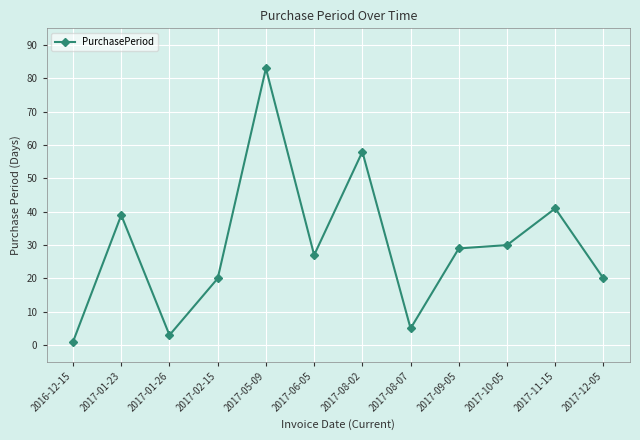

True or false: the data has more than 1 interior local peaks.

True